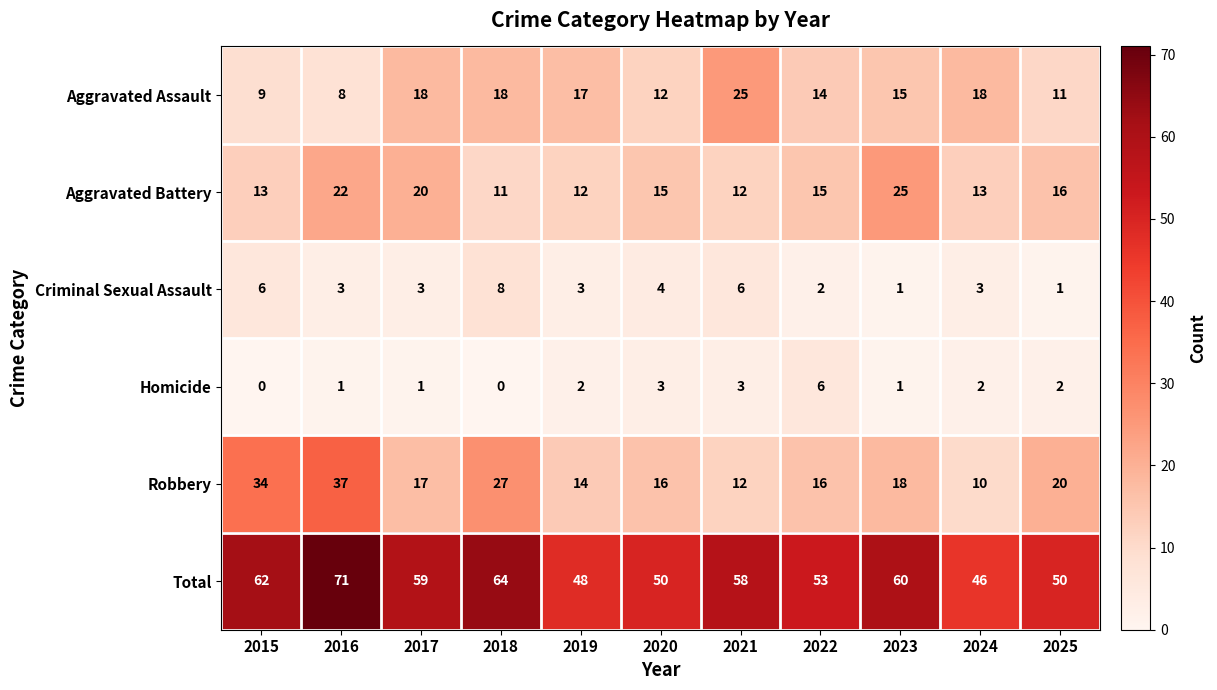

What is the difference between the second highest and minimum values in the Total series?

18